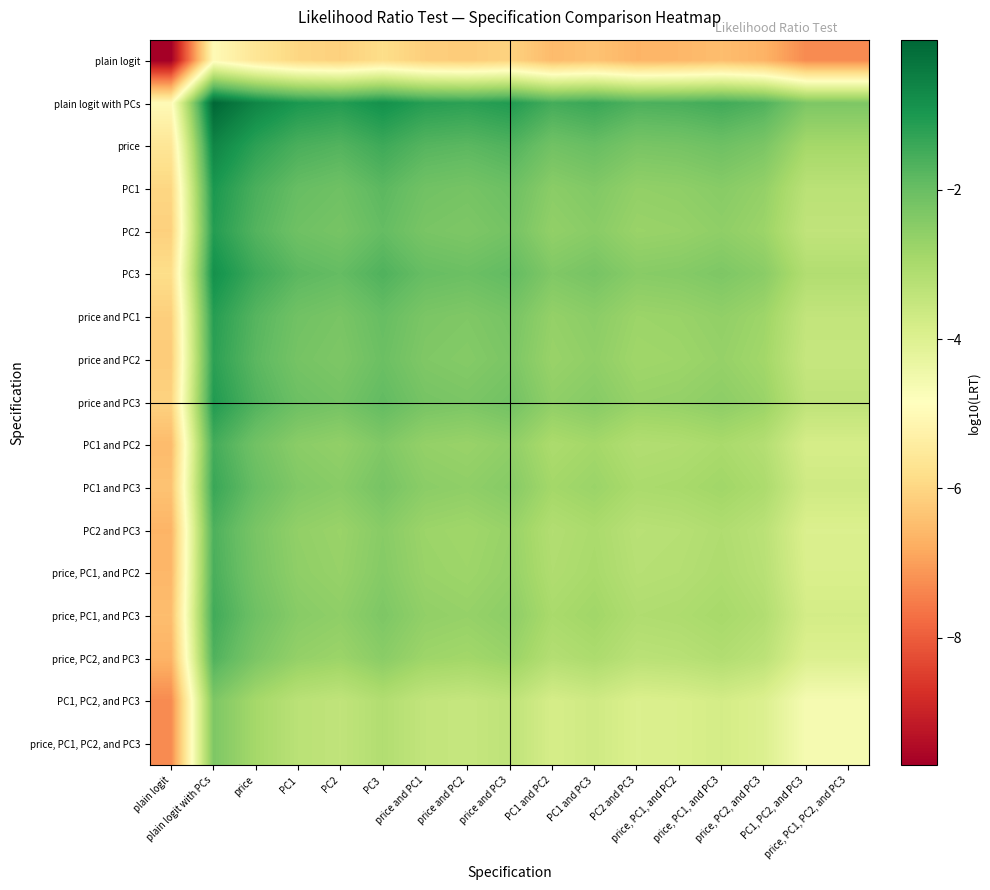

Reading right to left, list all the values displayed in this chart.

plain logit: price, PC1, PC2, and PC3=-7.3	PC1, PC2, and PC3=-7.3	price, PC2, and PC3=-6.7	price, PC1, and PC3=-6.5	price, PC1, and PC2=-6.6	PC2 and PC3=-6.6	PC1 and PC3=-6.4	PC1 and PC2=-6.5	price and PC3=-6.1	price and PC2=-6.2	price and PC1=-6.1	PC3=-5.8	PC2=-6.1	PC1=-6.0	price=-5.6	plain logit with PCs=-5.0	plain logit=-9.7
plain logit with PCs: price, PC1, PC2, and PC3=-2.3	PC1, PC2, and PC3=-2.3	price, PC2, and PC3=-1.7	price, PC1, and PC3=-1.5	price, PC1, and PC2=-1.6	PC2 and PC3=-1.6	PC1 and PC3=-1.4	PC1 and PC2=-1.5	price and PC3=-1.1	price and PC2=-1.2	price and PC1=-1.1	PC3=-0.8	PC2=-1.1	PC1=-1.0	price=-0.6	plain logit with PCs=-0.0	plain logit=-5.0
price: price, PC1, PC2, and PC3=-2.9	PC1, PC2, and PC3=-2.9	price, PC2, and PC3=-2.3	price, PC1, and PC3=-2.1	price, PC1, and PC2=-2.2	PC2 and PC3=-2.2	PC1 and PC3=-2.0	PC1 and PC2=-2.1	price and PC3=-1.7	price and PC2=-1.8	price and PC1=-1.7	PC3=-1.4	PC2=-1.7	PC1=-1.6	price=-1.2	plain logit with PCs=-0.6	plain logit=-5.6
PC1: price, PC1, PC2, and PC3=-3.3	PC1, PC2, and PC3=-3.3	price, PC2, and PC3=-2.7	price, PC1, and PC3=-2.5	price, PC1, and PC2=-2.6	PC2 and PC3=-2.6	PC1 and PC3=-2.4	PC1 and PC2=-2.5	price and PC3=-2.1	price and PC2=-2.2	price and PC1=-2.1	PC3=-1.8	PC2=-2.1	PC1=-2.0	price=-1.6	plain logit with PCs=-1.0	plain logit=-6.0
PC2: price, PC1, PC2, and PC3=-3.4	PC1, PC2, and PC3=-3.4	price, PC2, and PC3=-2.8	price, PC1, and PC3=-2.6	price, PC1, and PC2=-2.7	PC2 and PC3=-2.7	PC1 and PC3=-2.5	PC1 and PC2=-2.6	price and PC3=-2.2	price and PC2=-2.3	price and PC1=-2.2	PC3=-1.9	PC2=-2.2	PC1=-2.1	price=-1.7	plain logit with PCs=-1.1	plain logit=-6.1
PC3: price, PC1, PC2, and PC3=-3.1	PC1, PC2, and PC3=-3.1	price, PC2, and PC3=-2.5	price, PC1, and PC3=-2.3	price, PC1, and PC2=-2.4	PC2 and PC3=-2.5	PC1 and PC3=-2.2	PC1 and PC2=-2.3	price and PC3=-1.9	price and PC2=-2.0	price and PC1=-2.0	PC3=-1.7	PC2=-1.9	PC1=-1.8	price=-1.4	plain logit with PCs=-0.8	plain logit=-5.8
price and PC1: price, PC1, PC2, and PC3=-3.4	PC1, PC2, and PC3=-3.4	price, PC2, and PC3=-2.8	price, PC1, and PC3=-2.6	price, PC1, and PC2=-2.7	PC2 and PC3=-2.8	PC1 and PC3=-2.5	PC1 and PC2=-2.7	price and PC3=-2.2	price and PC2=-2.3	price and PC1=-2.3	PC3=-2.0	PC2=-2.2	PC1=-2.1	price=-1.7	plain logit with PCs=-1.1	plain logit=-6.1
price and PC2: price, PC1, PC2, and PC3=-3.5	PC1, PC2, and PC3=-3.5	price, PC2, and PC3=-2.9	price, PC1, and PC3=-2.7	price, PC1, and PC2=-2.8	PC2 and PC3=-2.8	PC1 and PC3=-2.6	PC1 and PC2=-2.7	price and PC3=-2.3	price and PC2=-2.4	price and PC1=-2.3	PC3=-2.0	PC2=-2.3	PC1=-2.2	price=-1.8	plain logit with PCs=-1.2	plain logit=-6.2
price and PC3: price, PC1, PC2, and PC3=-3.4	PC1, PC2, and PC3=-3.4	price, PC2, and PC3=-2.7	price, PC1, and PC3=-2.5	price, PC1, and PC2=-2.7	PC2 and PC3=-2.7	PC1 and PC3=-2.4	PC1 and PC2=-2.6	price and PC3=-2.1	price and PC2=-2.3	price and PC1=-2.2	PC3=-1.9	PC2=-2.2	PC1=-2.1	price=-1.7	plain logit with PCs=-1.1	plain logit=-6.1
PC1 and PC2: price, PC1, PC2, and PC3=-3.8	PC1, PC2, and PC3=-3.8	price, PC2, and PC3=-3.2	price, PC1, and PC3=-3.0	price, PC1, and PC2=-3.1	PC2 and PC3=-3.2	PC1 and PC3=-2.9	PC1 and PC2=-3.0	price and PC3=-2.6	price and PC2=-2.7	price and PC1=-2.7	PC3=-2.3	PC2=-2.6	PC1=-2.5	price=-2.1	plain logit with PCs=-1.5	plain logit=-6.5
PC1 and PC3: price, PC1, PC2, and PC3=-3.7	PC1, PC2, and PC3=-3.7	price, PC2, and PC3=-3.0	price, PC1, and PC3=-2.8	price, PC1, and PC2=-3.0	PC2 and PC3=-3.0	PC1 and PC3=-2.8	PC1 and PC2=-2.9	price and PC3=-2.4	price and PC2=-2.6	price and PC1=-2.5	PC3=-2.2	PC2=-2.5	PC1=-2.4	price=-2.0	plain logit with PCs=-1.4	plain logit=-6.4
PC2 and PC3: price, PC1, PC2, and PC3=-3.9	PC1, PC2, and PC3=-3.9	price, PC2, and PC3=-3.3	price, PC1, and PC3=-3.1	price, PC1, and PC2=-3.2	PC2 and PC3=-3.3	PC1 and PC3=-3.0	PC1 and PC2=-3.2	price and PC3=-2.7	price and PC2=-2.8	price and PC1=-2.8	PC3=-2.5	PC2=-2.7	PC1=-2.6	price=-2.2	plain logit with PCs=-1.6	plain logit=-6.6
price, PC1, and PC2: price, PC1, PC2, and PC3=-3.9	PC1, PC2, and PC3=-3.9	price, PC2, and PC3=-3.3	price, PC1, and PC3=-3.1	price, PC1, and PC2=-3.2	PC2 and PC3=-3.2	PC1 and PC3=-3.0	PC1 and PC2=-3.1	price and PC3=-2.7	price and PC2=-2.8	price and PC1=-2.7	PC3=-2.4	PC2=-2.7	PC1=-2.6	price=-2.2	plain logit with PCs=-1.6	plain logit=-6.6
price, PC1, and PC3: price, PC1, PC2, and PC3=-3.8	PC1, PC2, and PC3=-3.8	price, PC2, and PC3=-3.1	price, PC1, and PC3=-2.9	price, PC1, and PC2=-3.1	PC2 and PC3=-3.1	PC1 and PC3=-2.8	PC1 and PC2=-3.0	price and PC3=-2.5	price and PC2=-2.7	price and PC1=-2.6	PC3=-2.3	PC2=-2.6	PC1=-2.5	price=-2.1	plain logit with PCs=-1.5	plain logit=-6.5
price, PC2, and PC3: price, PC1, PC2, and PC3=-4.0	PC1, PC2, and PC3=-4.0	price, PC2, and PC3=-3.3	price, PC1, and PC3=-3.1	price, PC1, and PC2=-3.3	PC2 and PC3=-3.3	PC1 and PC3=-3.0	PC1 and PC2=-3.2	price and PC3=-2.7	price and PC2=-2.9	price and PC1=-2.8	PC3=-2.5	PC2=-2.8	PC1=-2.7	price=-2.3	plain logit with PCs=-1.7	plain logit=-6.7
PC1, PC2, and PC3: price, PC1, PC2, and PC3=-4.6	PC1, PC2, and PC3=-4.6	price, PC2, and PC3=-4.0	price, PC1, and PC3=-3.8	price, PC1, and PC2=-3.9	PC2 and PC3=-3.9	PC1 and PC3=-3.7	PC1 and PC2=-3.8	price and PC3=-3.4	price and PC2=-3.5	price and PC1=-3.4	PC3=-3.1	PC2=-3.4	PC1=-3.3	price=-2.9	plain logit with PCs=-2.3	plain logit=-7.3
price, PC1, PC2, and PC3: price, PC1, PC2, and PC3=-4.6	PC1, PC2, and PC3=-4.6	price, PC2, and PC3=-4.0	price, PC1, and PC3=-3.8	price, PC1, and PC2=-3.9	PC2 and PC3=-3.9	PC1 and PC3=-3.7	PC1 and PC2=-3.8	price and PC3=-3.4	price and PC2=-3.5	price and PC1=-3.4	PC3=-3.1	PC2=-3.4	PC1=-3.3	price=-2.9	plain logit with PCs=-2.3	plain logit=-7.3